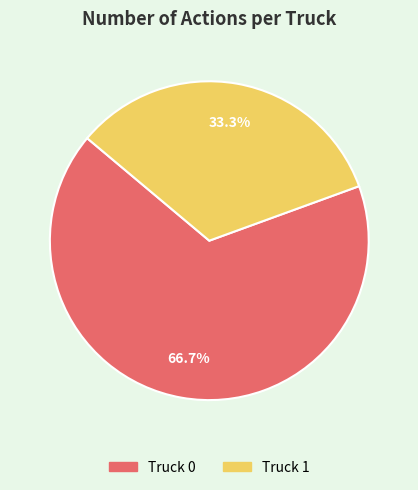

What is the ratio of the value at Truck 0 to the value at Truck 1?

2.0